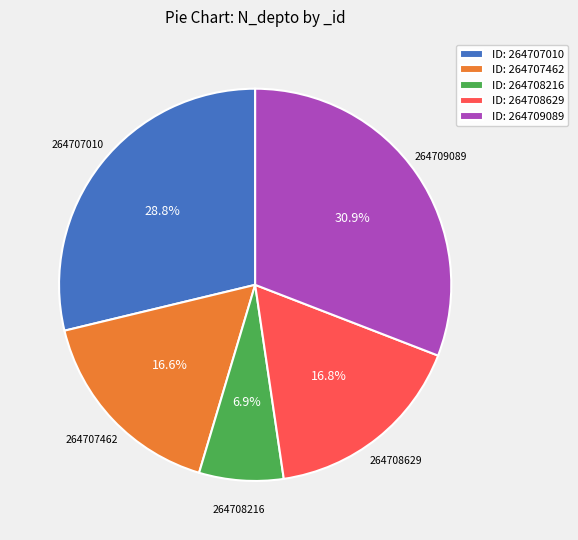

What is the ratio of the value at ID: 264707462 to the value at ID: 264708216?

2.4